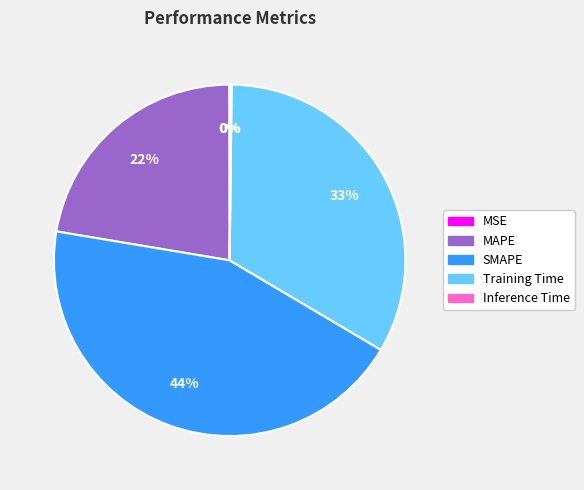

To the nearest percent, what is the average slice percentage?

20%